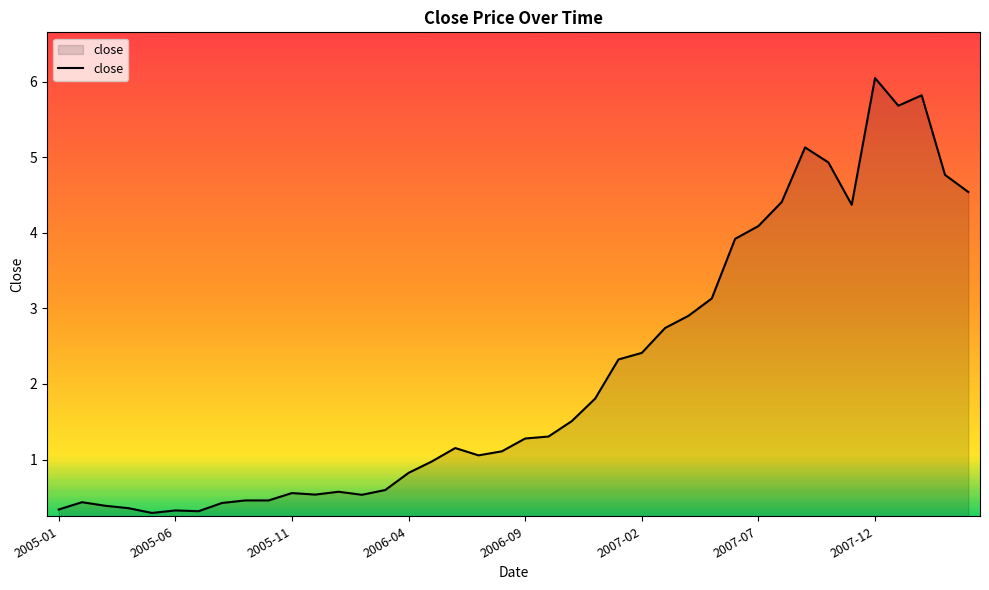

What is the difference between the maximum and minimum values?

5.8